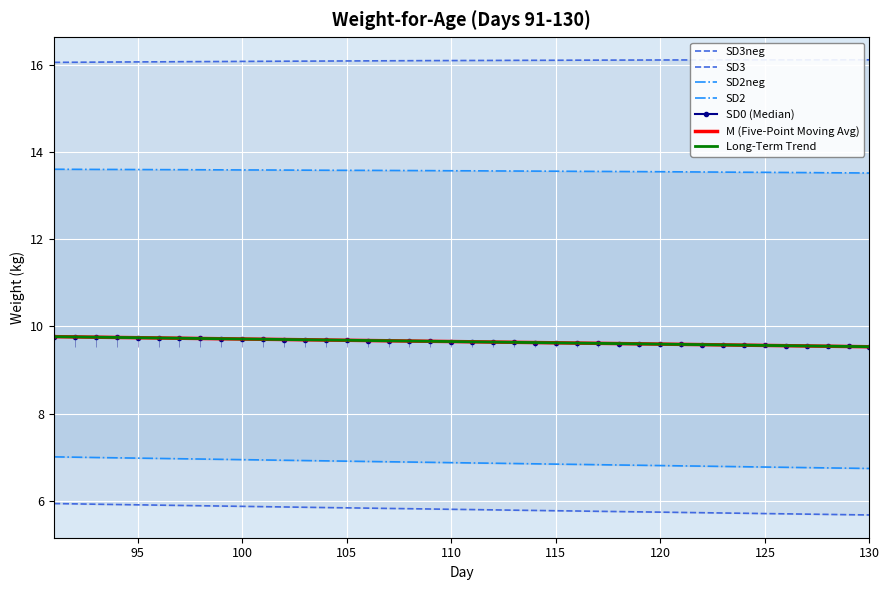

True or false: SD3neg has more than 2 points higher than both neighbors.

False